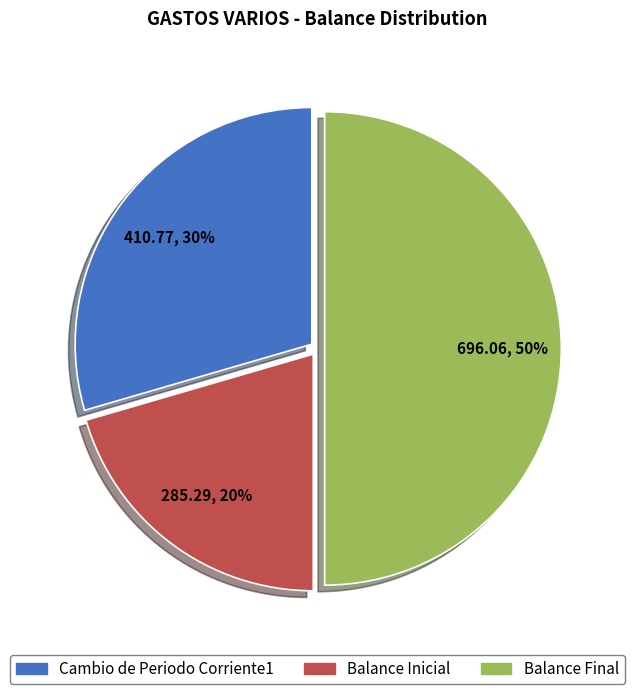

Rank the categories by value from highest to lowest.

Balance Final, Cambio de Periodo Corriente1, Balance Inicial